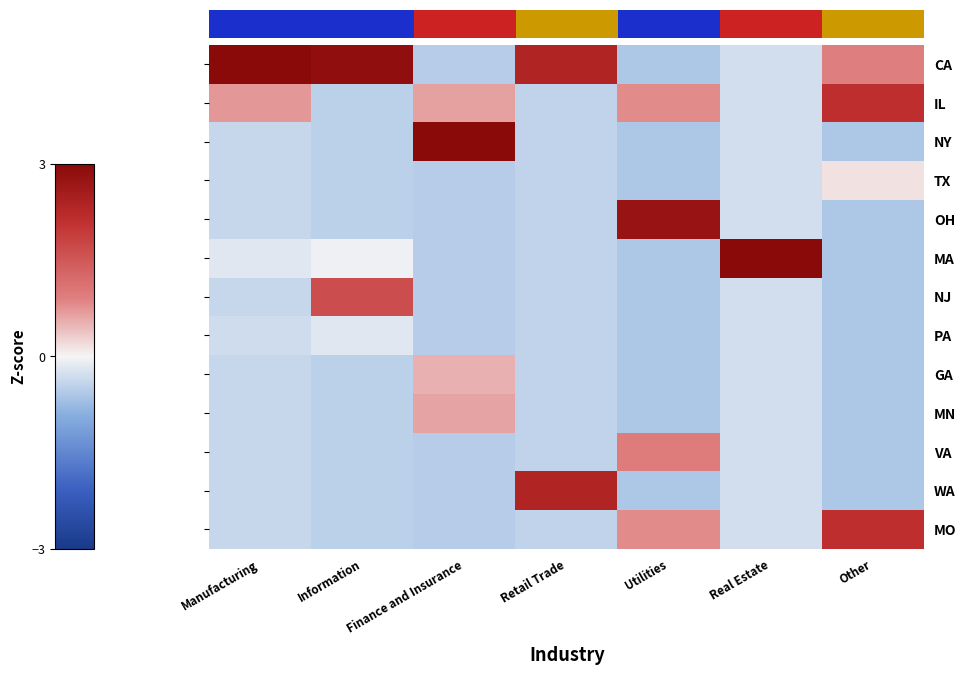

What is the difference between the OH values at Manufacturing and Other?

0.2